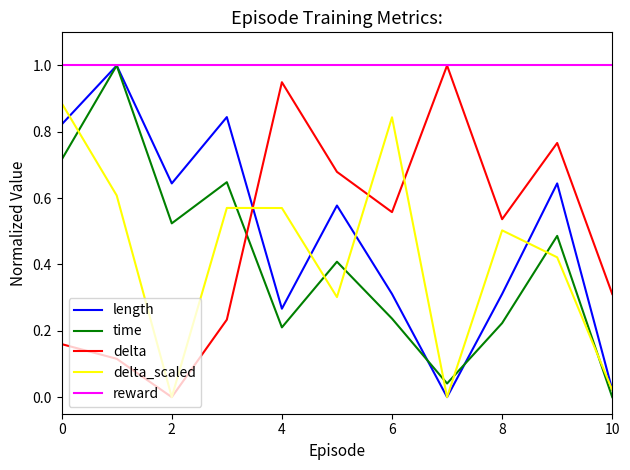

Does the chart display data point markers on the line(s)?

No